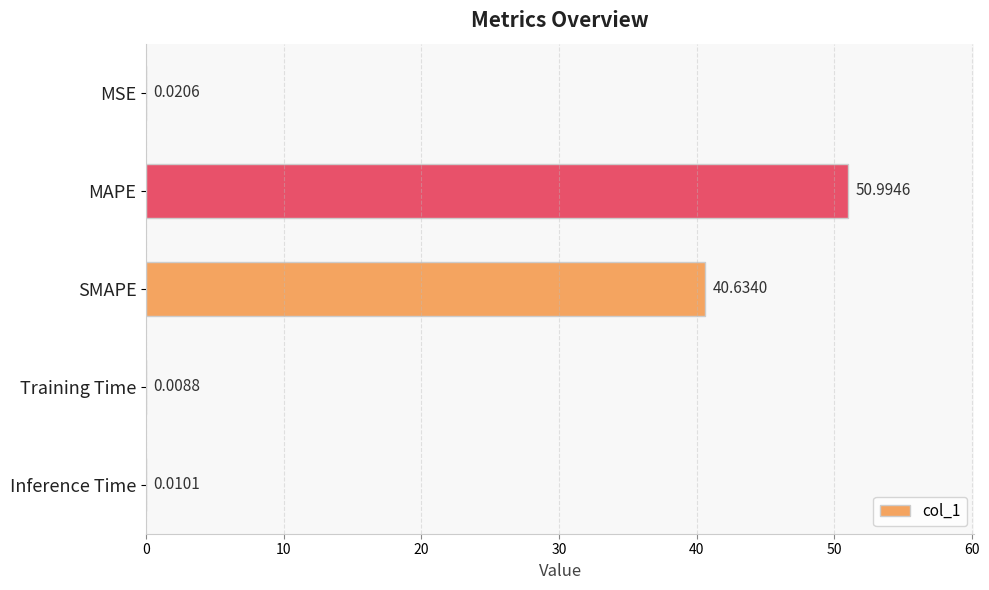

What is the change in value from MAPE to Training Time?

-51.0